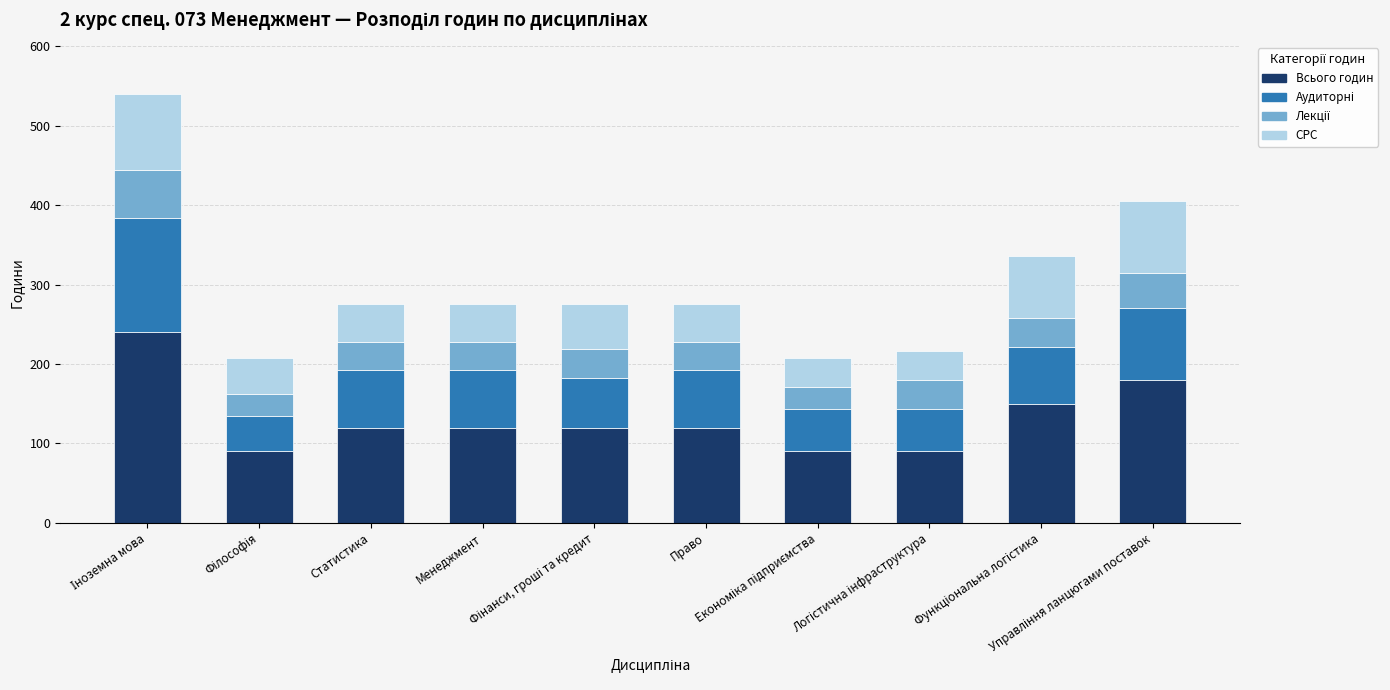

How many values in the Всього годин series are below 120?

3